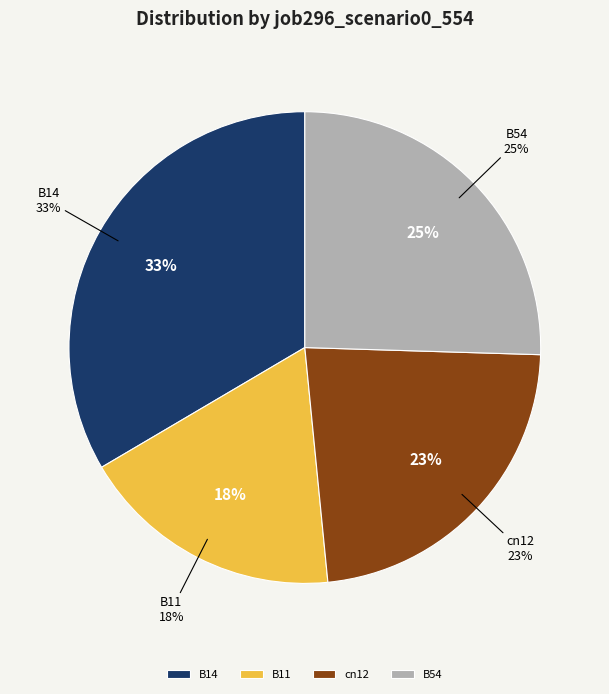

To the nearest percent, what portion does B54 represent?

25%